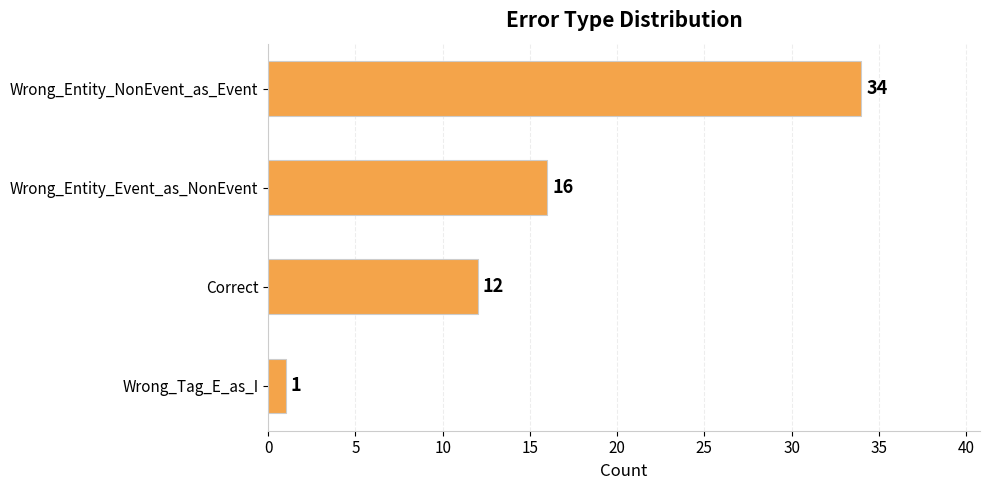

What is the change in value from Correct to Wrong_Tag_E_as_I?

-11